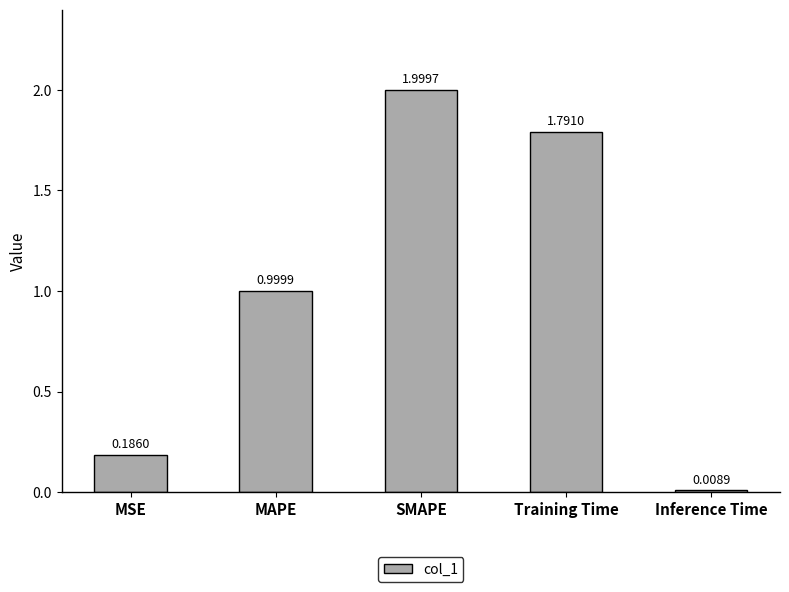

How many data points does each series have?

5